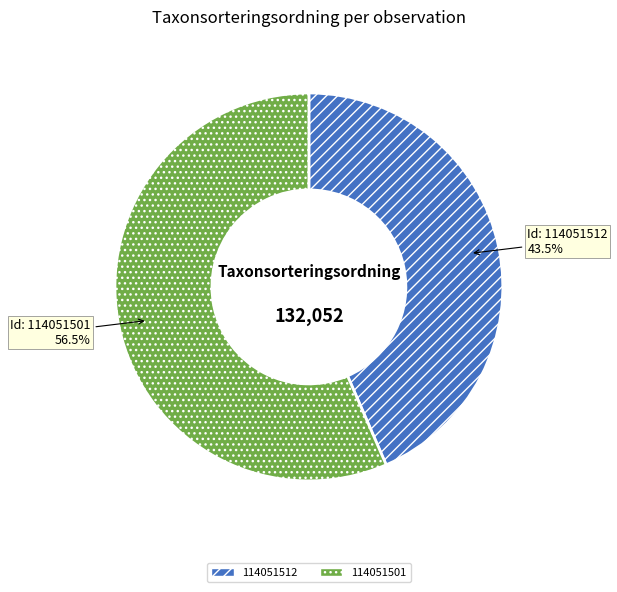

What is the smallest slice in the pie chart?

114051512